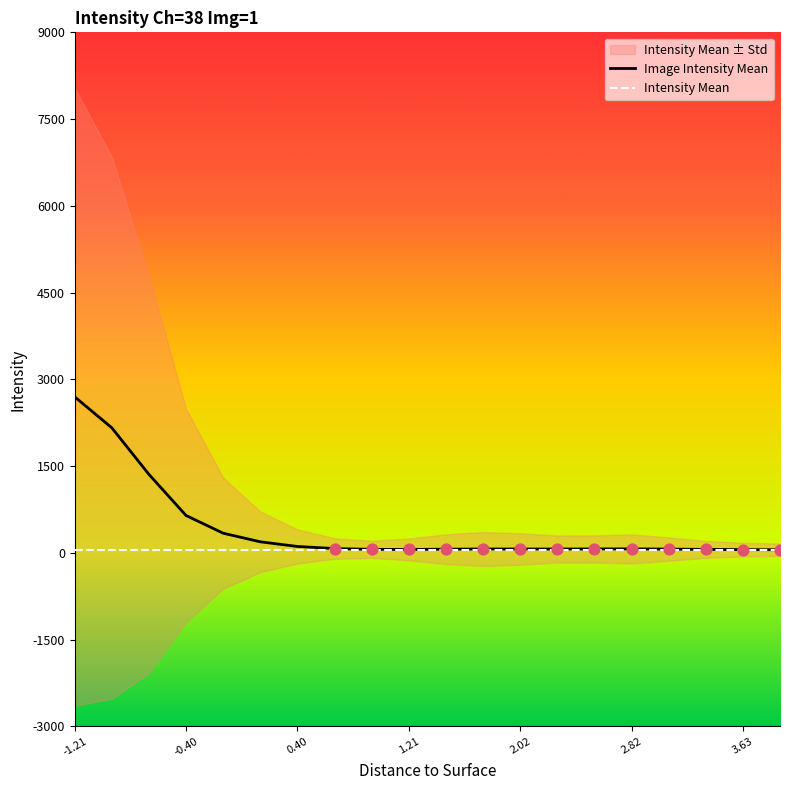

At which category is the sum across all series the highest?

-1.21